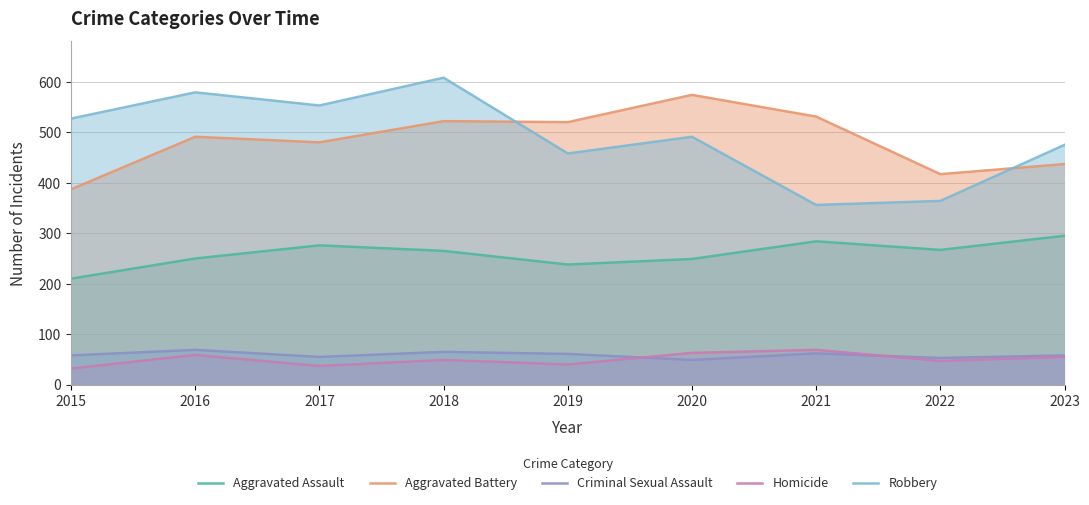

Reading left to right, what are all the values shown in this chart?

Aggravated Assault: 2015=210	2016=250	2017=276	2018=265	2019=238	2020=249	2021=284	2022=267	2023=295
Aggravated Battery: 2015=387	2016=491	2017=480	2018=522	2019=520	2020=574	2021=531	2022=417	2023=437
Criminal Sexual Assault: 2015=58	2016=69	2017=55	2018=65	2019=61	2020=49	2021=62	2022=53	2023=58
Homicide: 2015=32	2016=59	2017=37	2018=49	2019=40	2020=63	2021=69	2022=47	2023=55
Robbery: 2015=527	2016=579	2017=553	2018=608	2019=458	2020=491	2021=356	2022=364	2023=475